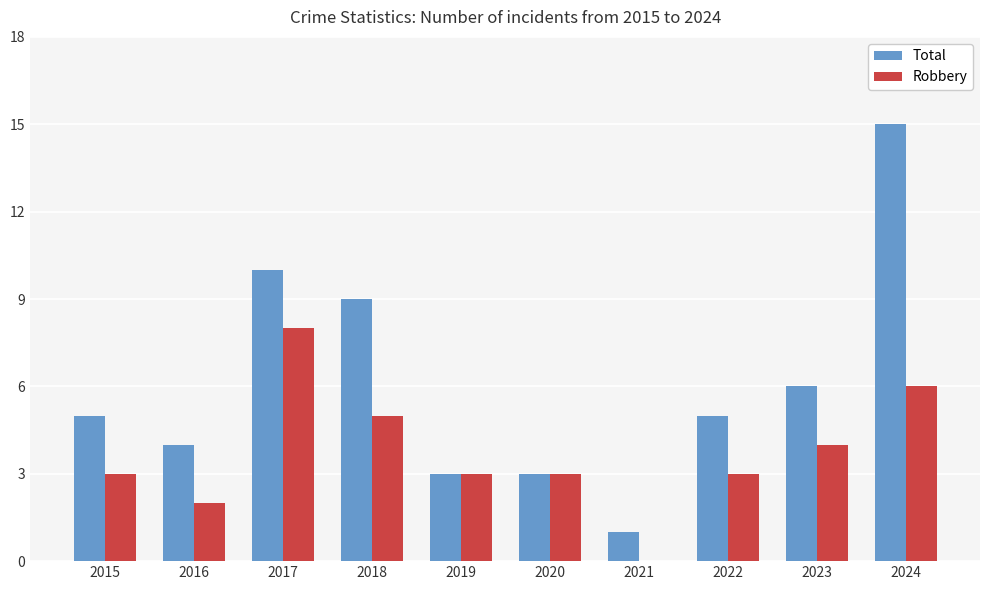

At which category is the sum across all series the highest?

2024